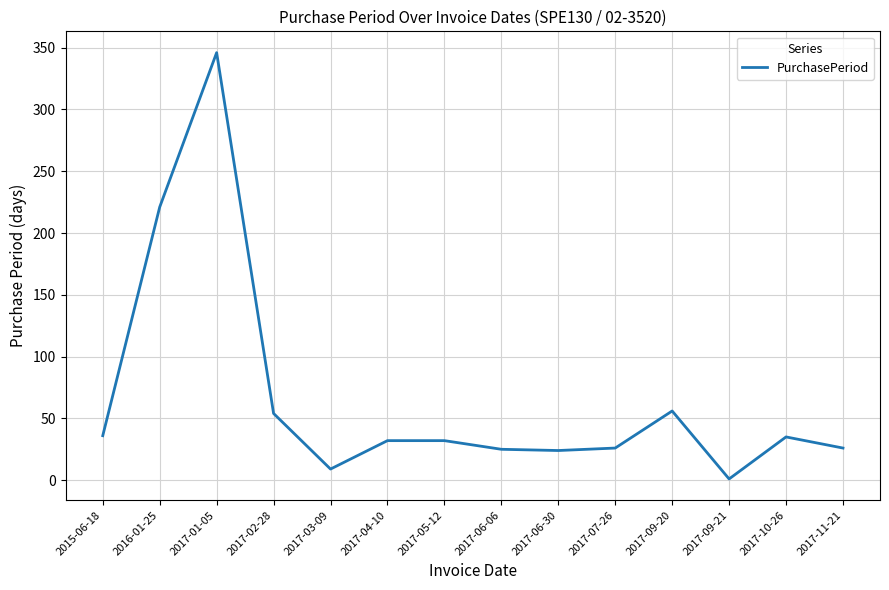

What is the approximate value at 2017-05-12?

32